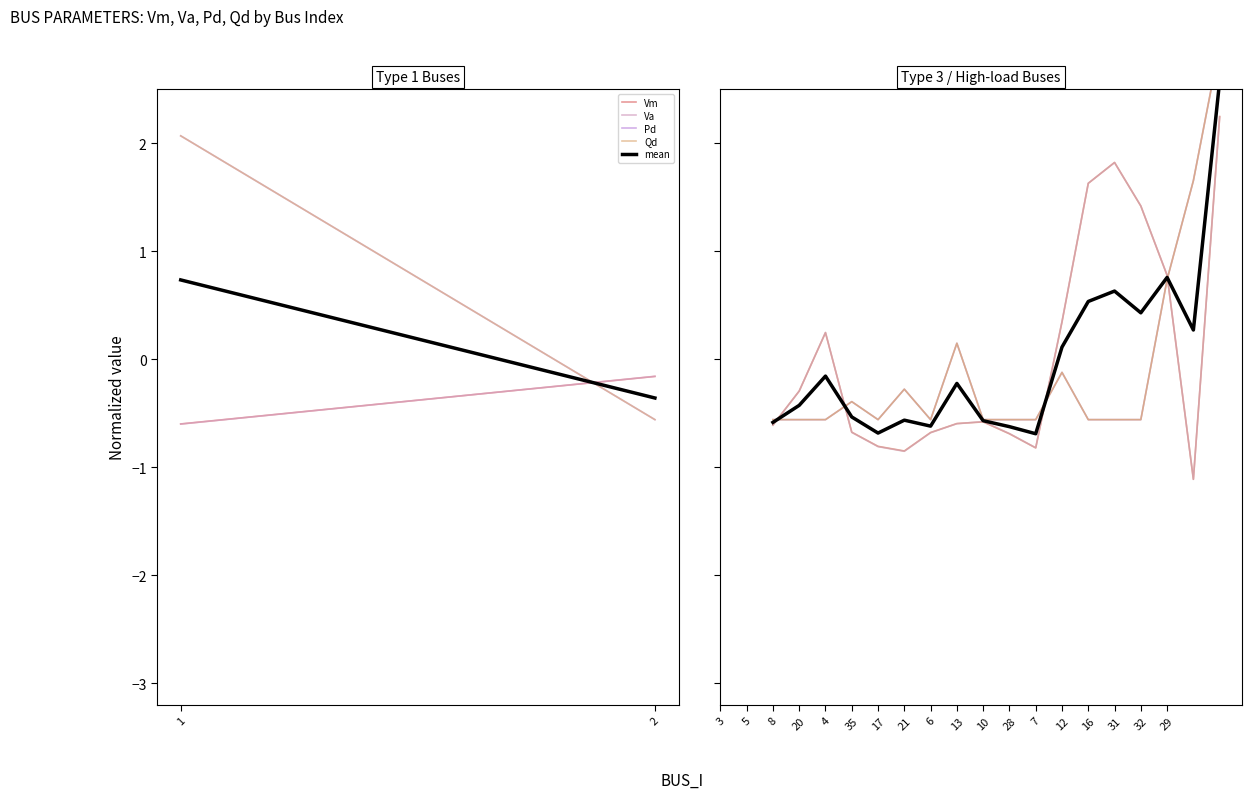

What is the minimum value for Vm?

-1.1